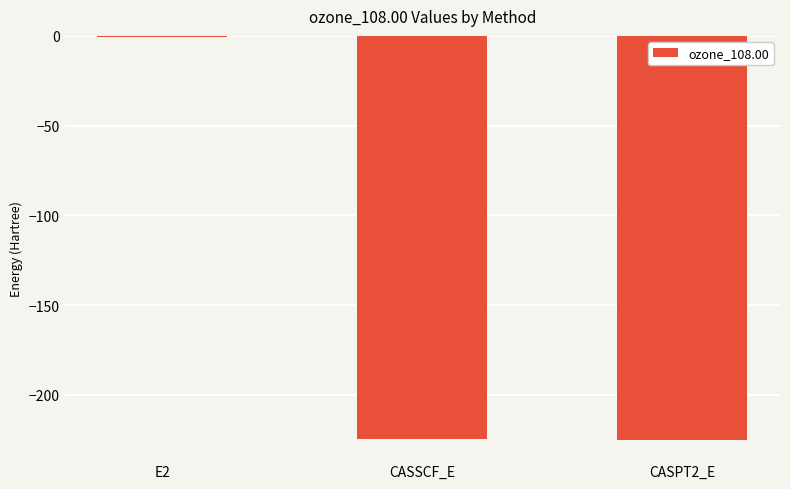

The chart shows a value of -225.1 at CASPT2_E. True or false?

True